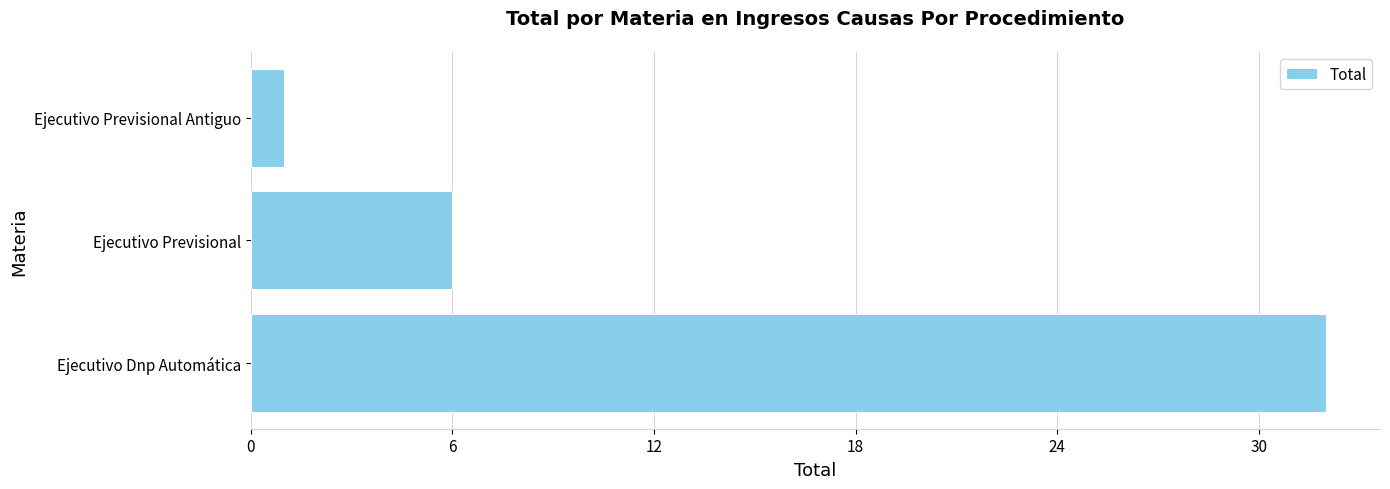

List the labels in order of value, largest first.

Ejecutivo Dnp Automática, Ejecutivo Previsional, Ejecutivo Previsional Antiguo